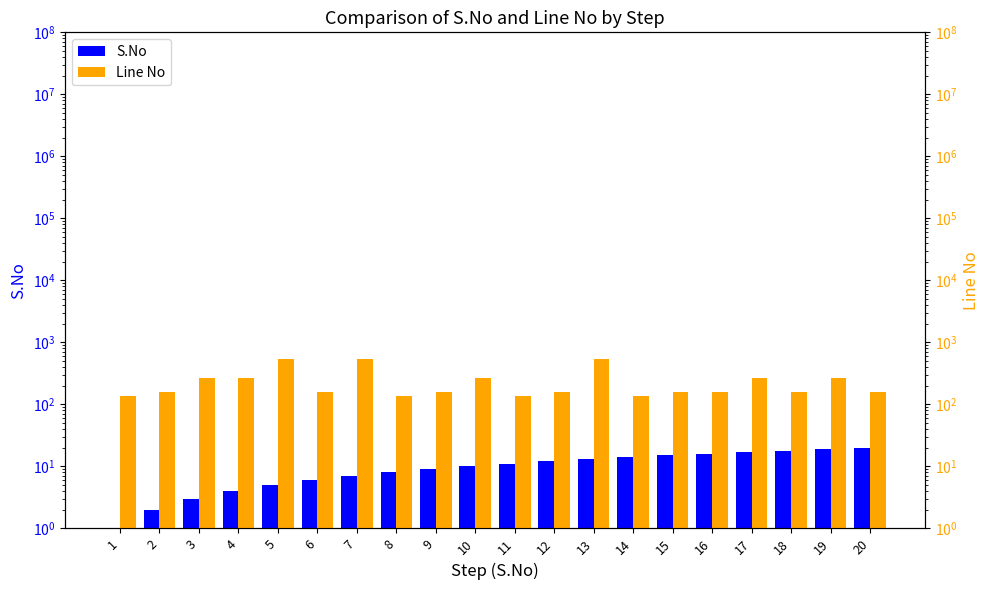

What is the difference between the maximum and minimum values in the Line No series?

394